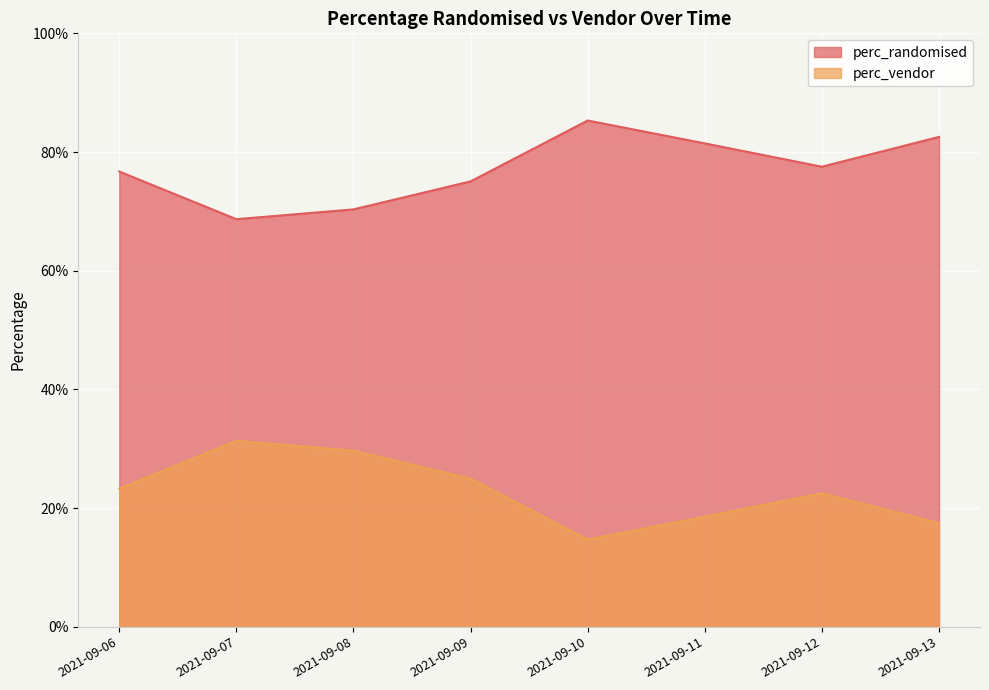

What is the average value of the perc_vendor series?

0.2